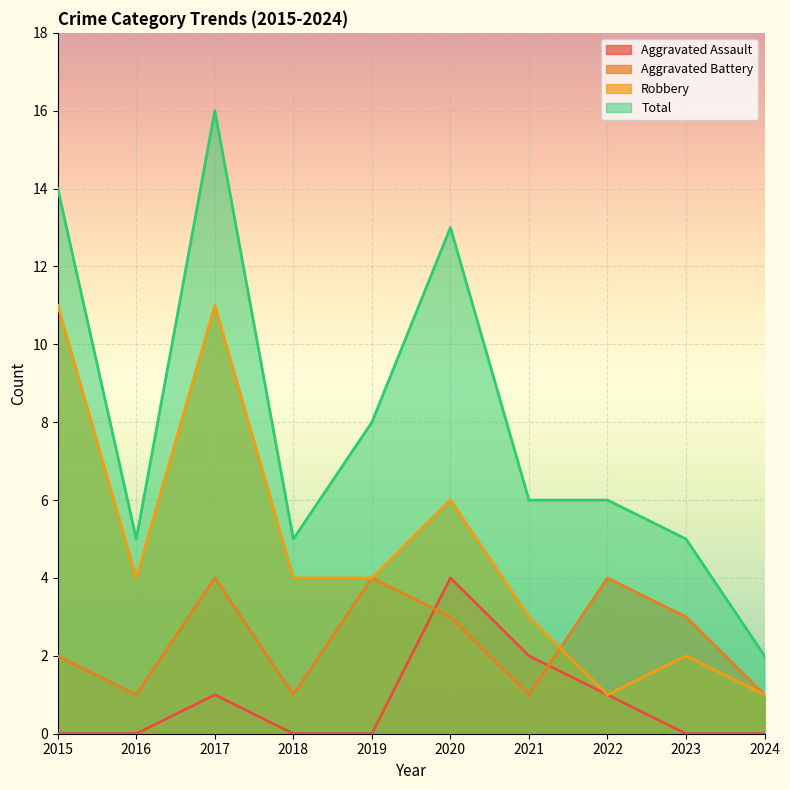

Is the value of Aggravated Assault at 2024 greater than the value of Aggravated Battery at 2018?

No